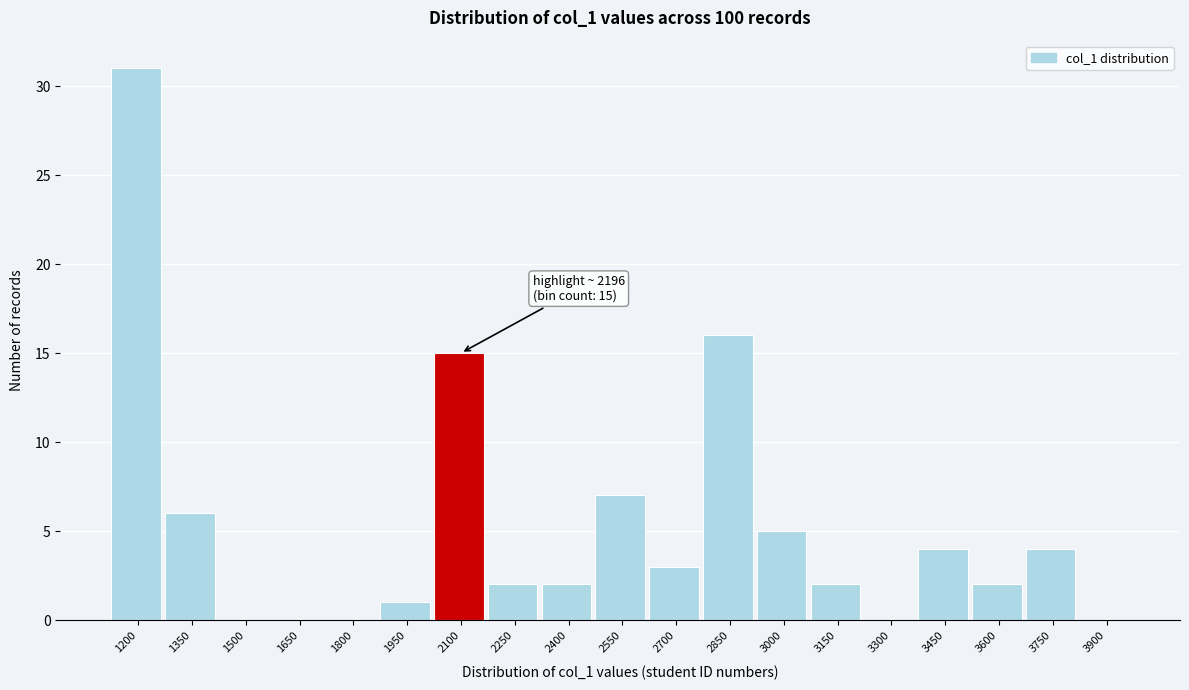

Reading left to right, extract all data points from this chart.

1200=31	1350=6	1500=0	1650=0	1800=0	1950=1	2100=15	2250=2	2400=2	2550=7	2700=3	2850=16	3000=5	3150=2	3300=0	3450=4	3600=2	3750=4	3900=0